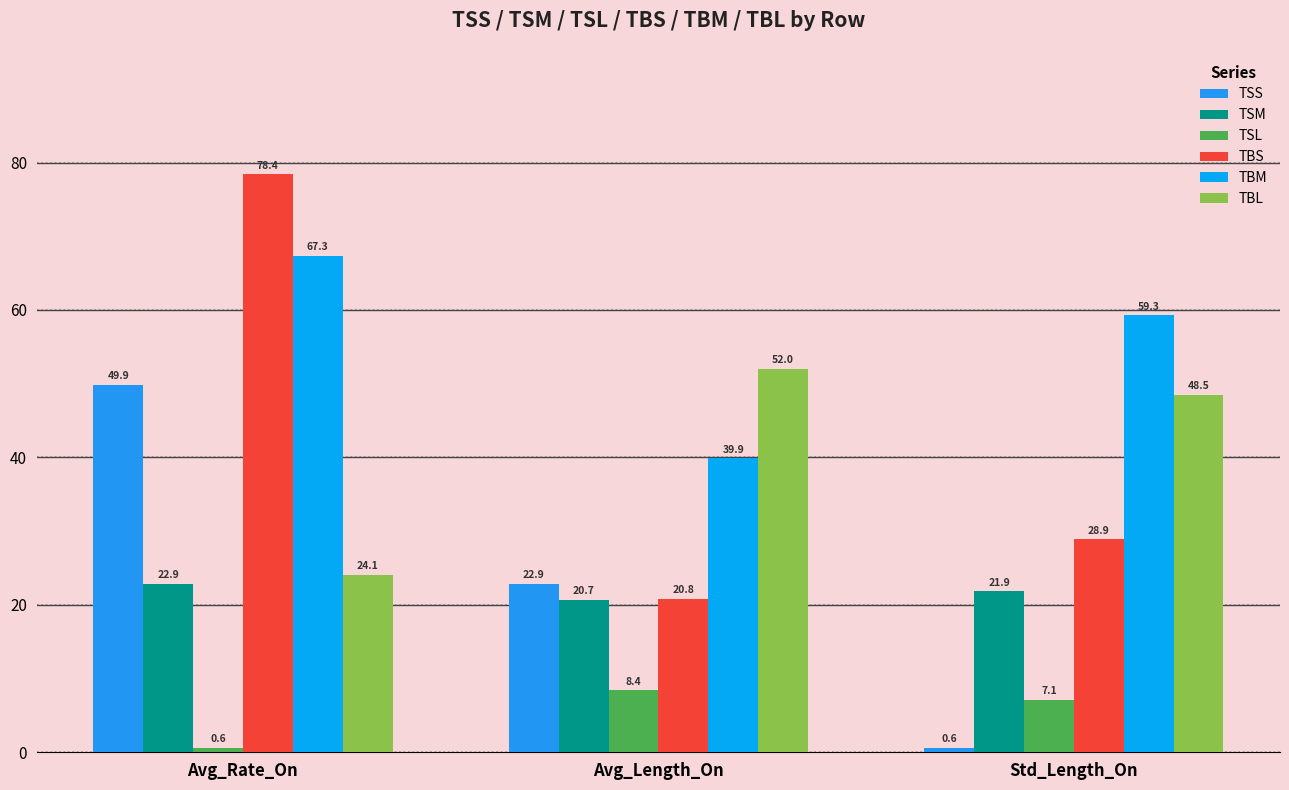

Does the chart contain any negative values?

No